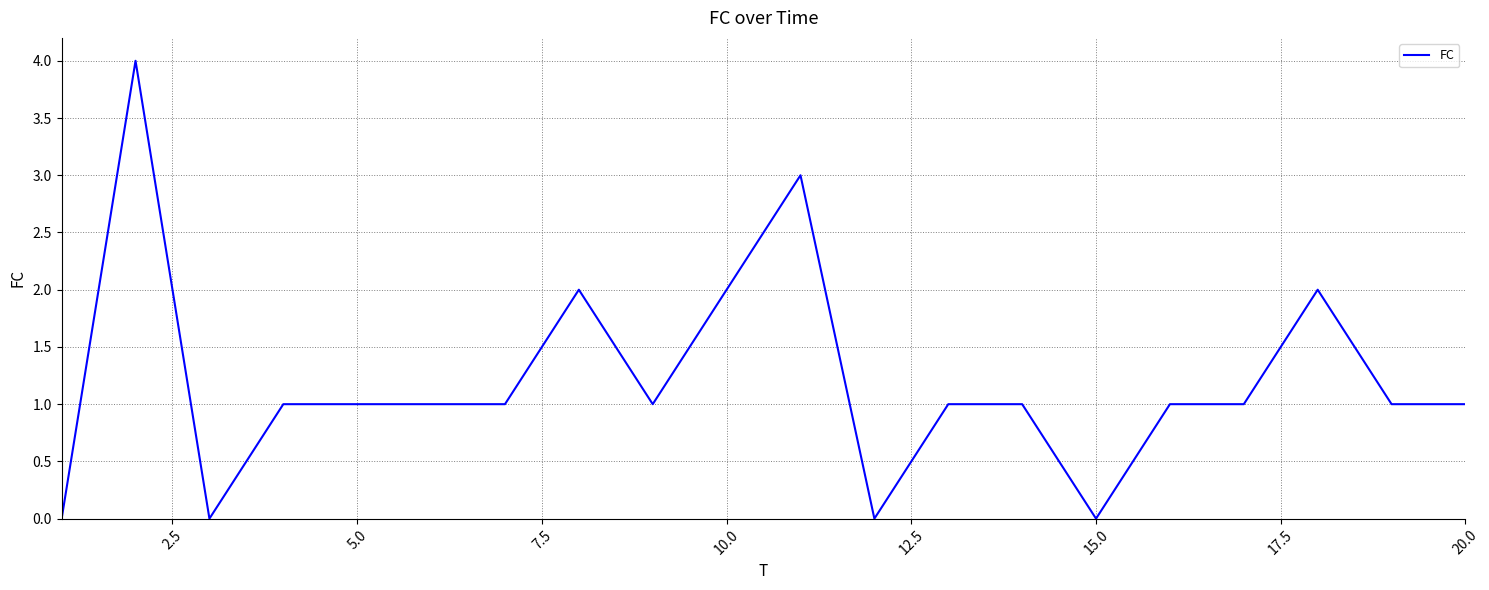

What is the difference between the second highest and second lowest values?

3